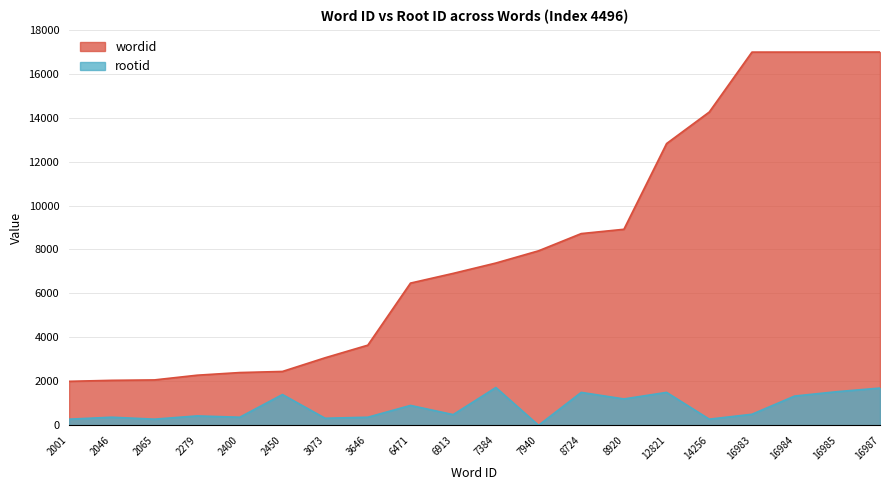

True or false: wordid and rootid intersect in this chart.

False